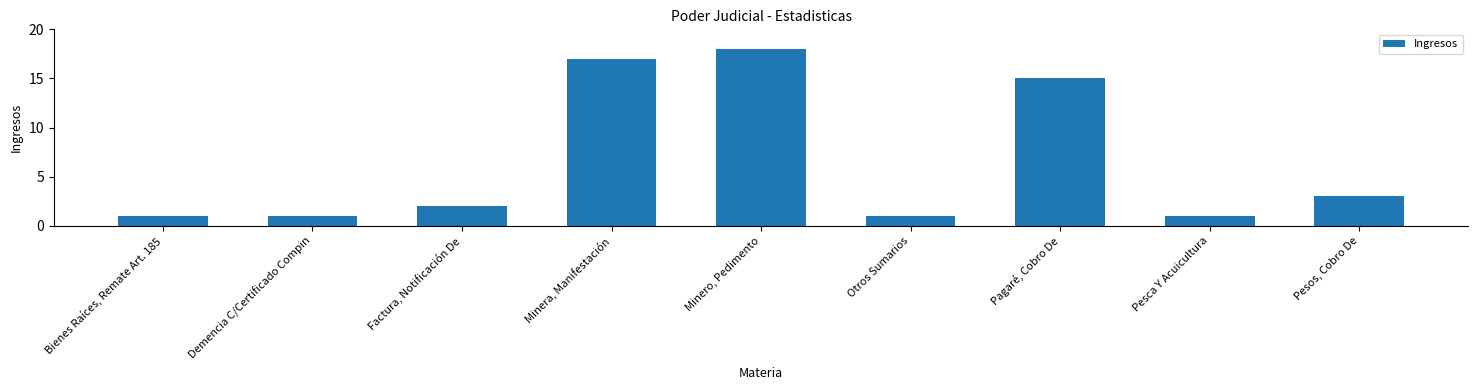

What is the approximate value at Minero, Pedimento, to the nearest 5?

20